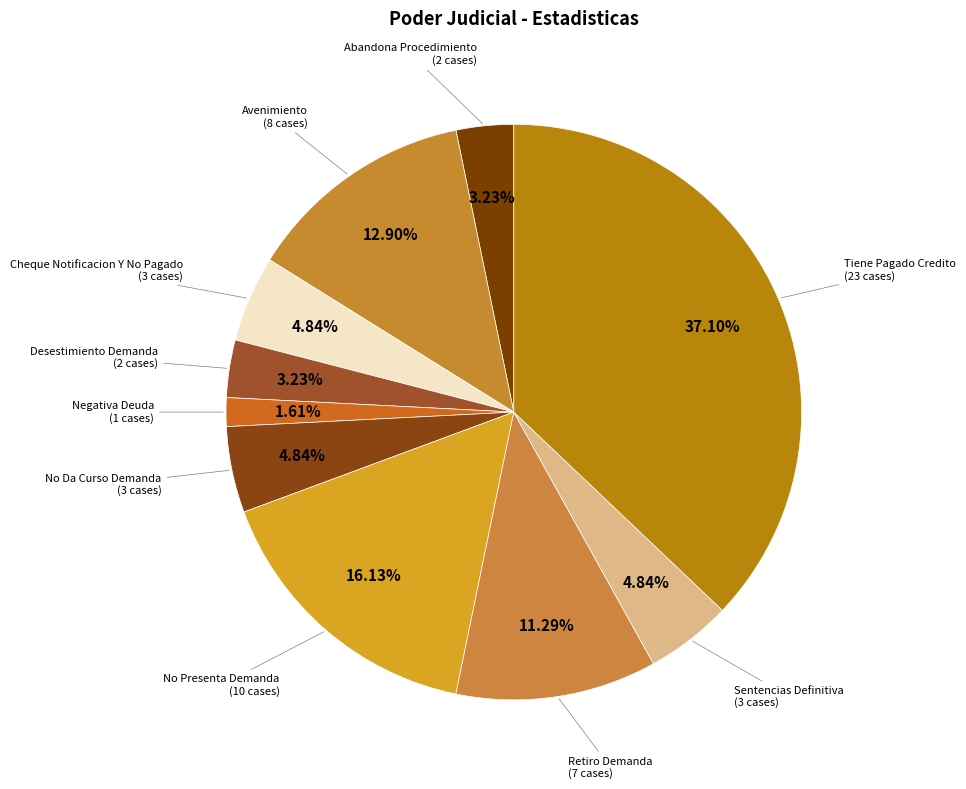

To the nearest percent, what is the average slice percentage?

10%